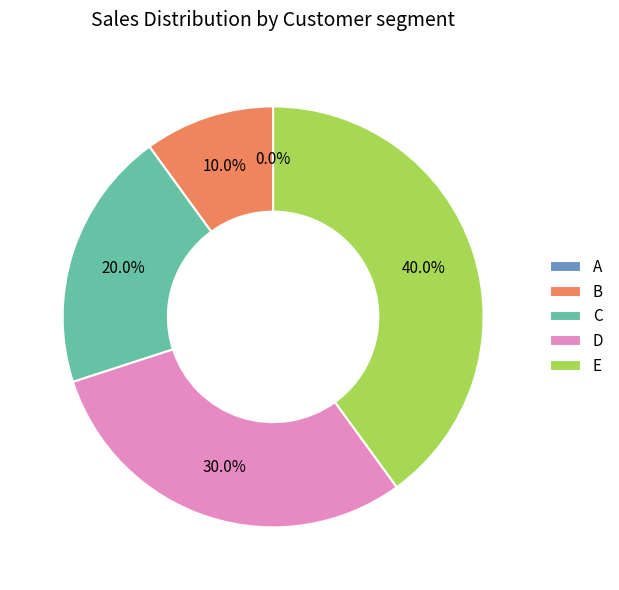

To the nearest percent, what is the difference between the B and D slice percentages?

20%